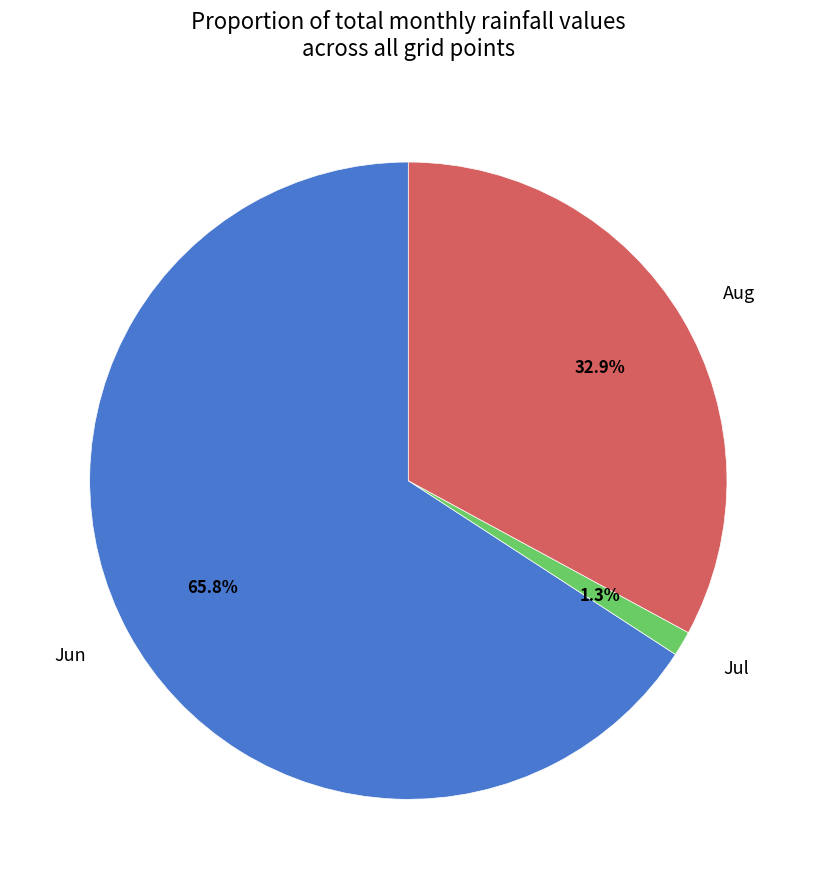

Rank the categories by value from lowest to highest.

Jul, Aug, Jun